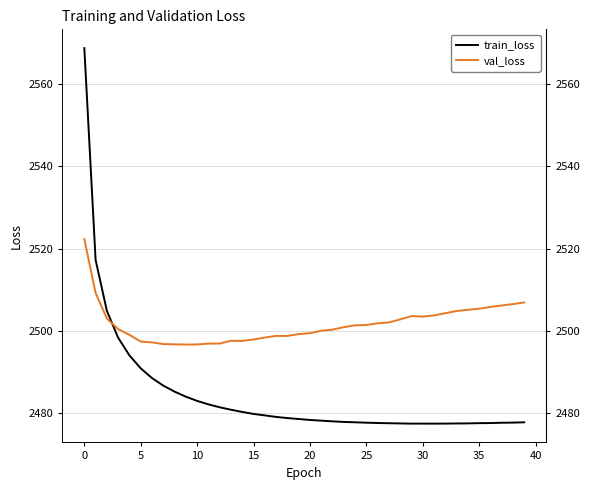

Which series ends up on top after the final intersection of train_loss and val_loss?

val_loss